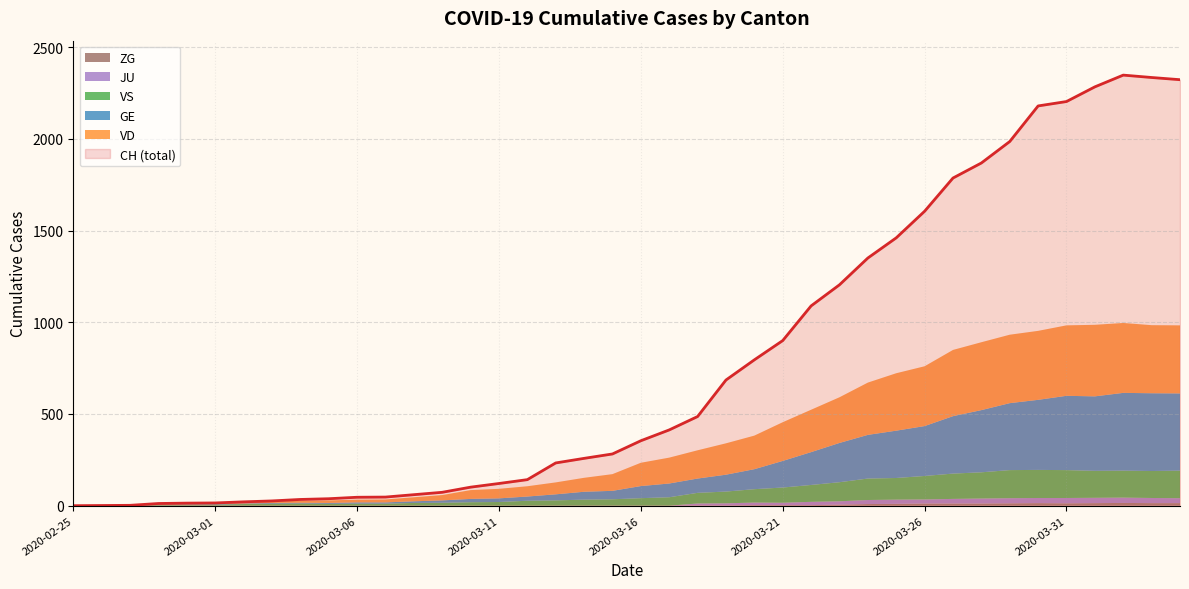

What are all the series names shown in the legend?

CH, GE, JU, VS, ZG, VD